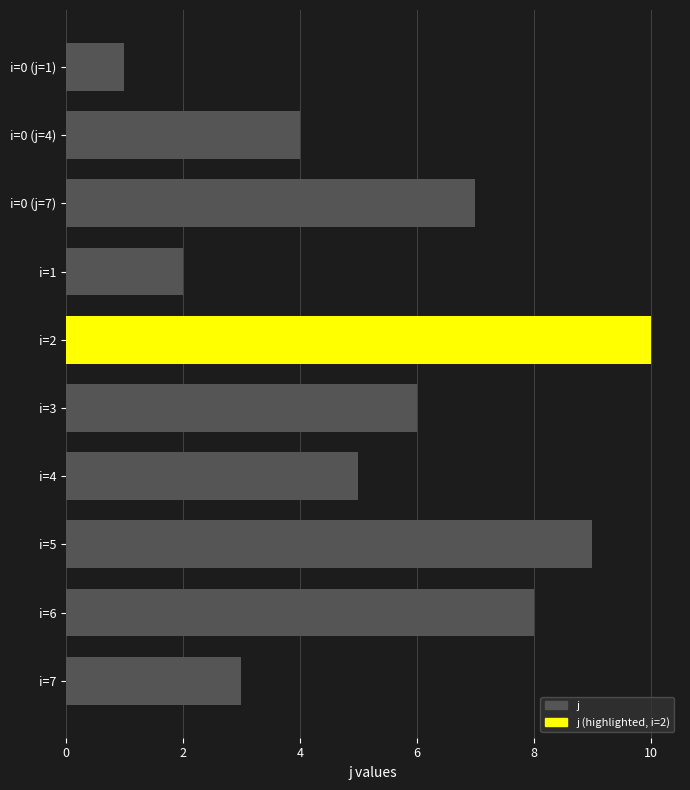

Rank the categories by value from lowest to highest.

i=0 (j=1), i=1, i=7, i=0 (j=4), i=4, i=3, i=0 (j=7), i=6, i=5, i=2